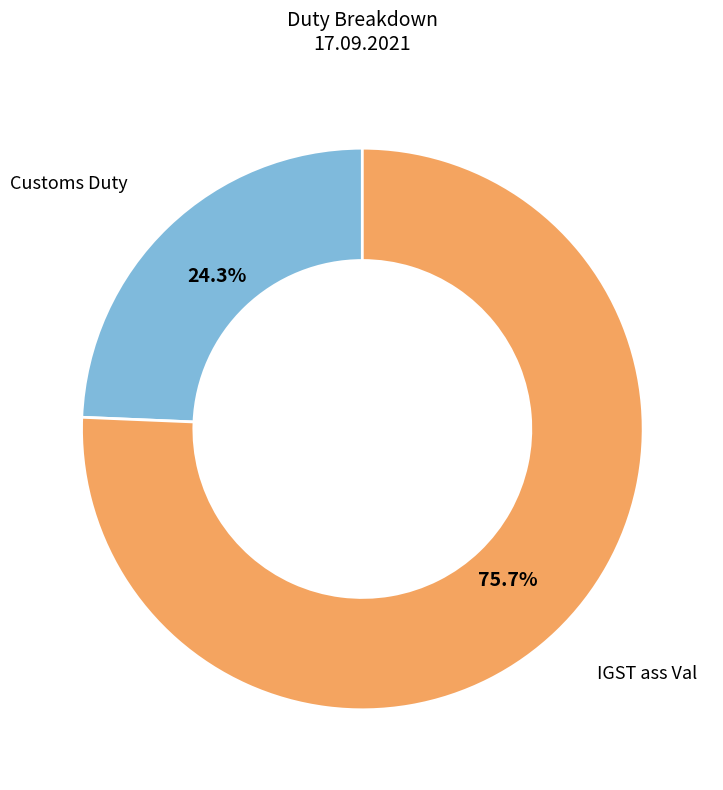

To the nearest percent, what is the combined percentage of IGST ass Val and Customs Duty?

100%